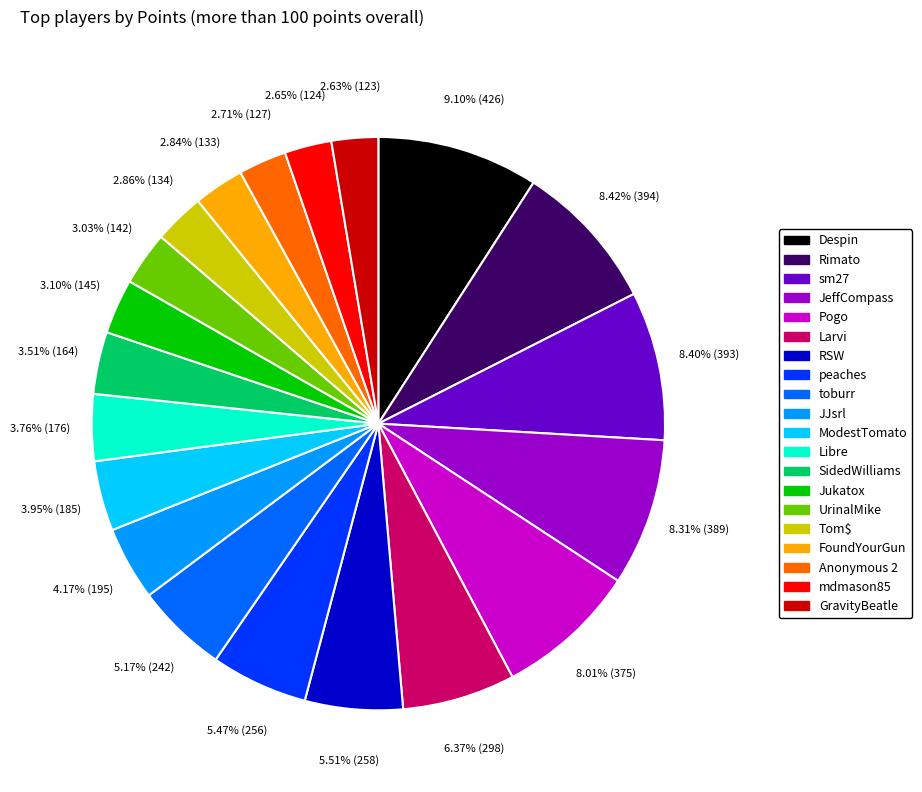

Which has a higher value, JJsrl or UrinalMike?

JJsrl